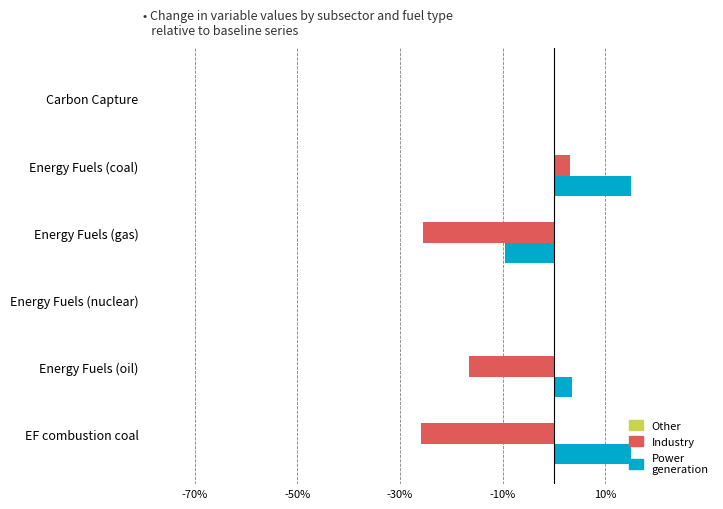

Which series has the largest total across all categories?

Power generation